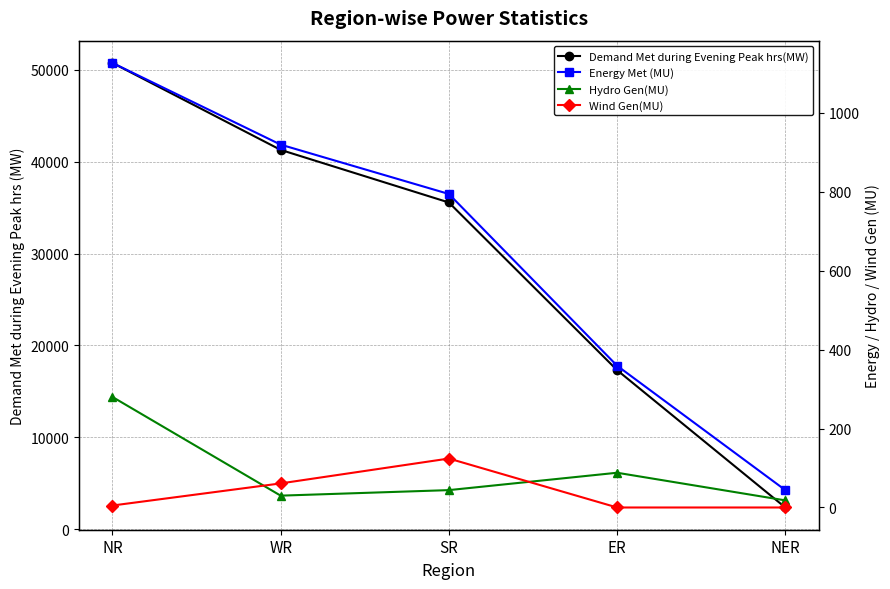

What is the minimum value for Energy Met (MU)?

44